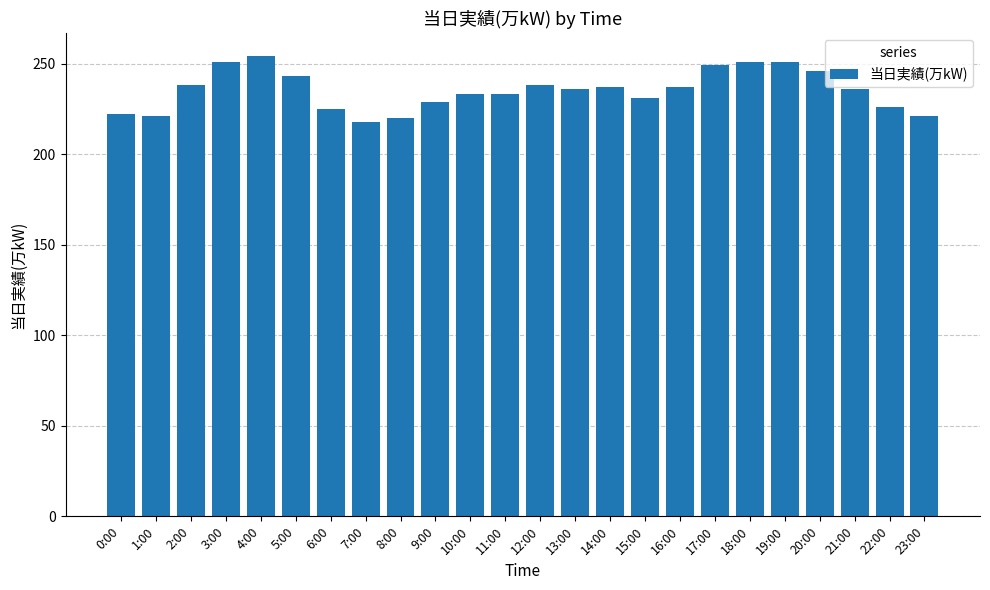

What is the sum of the values at 3:00 and 19:00?

502